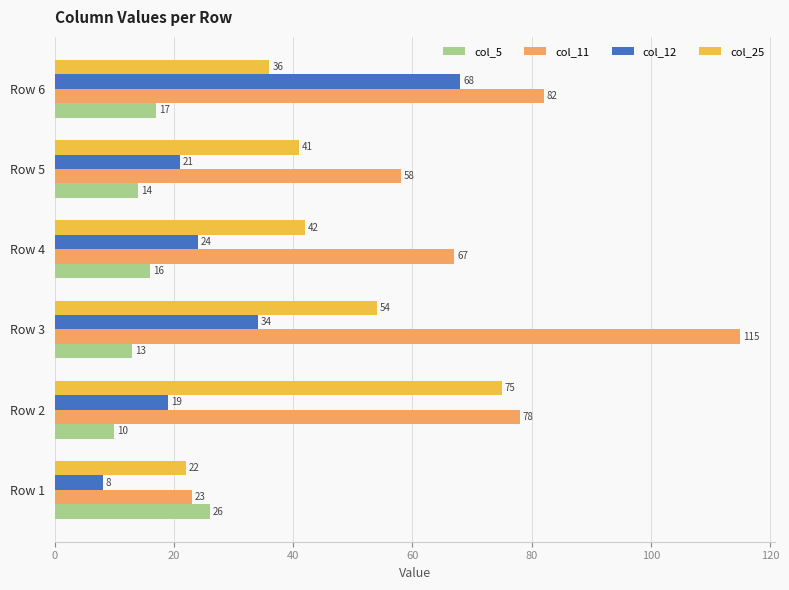

How many data points in col_12 are less than 24?

3